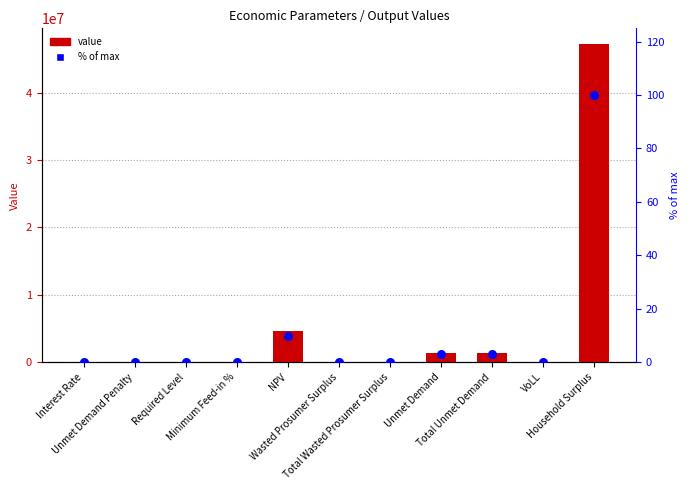

Which series has the largest total across all categories?

value